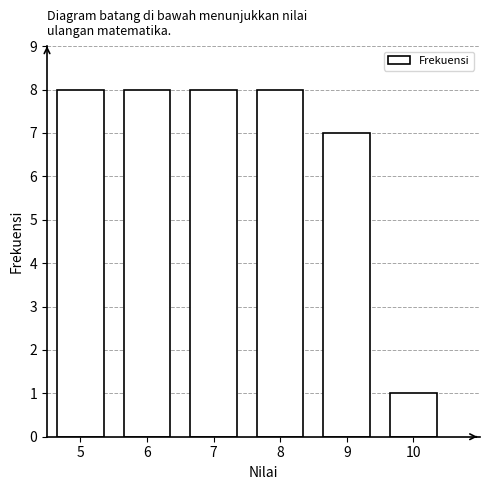

Reading left to right, extract all data points from this chart.

8	8	8	8	7	1